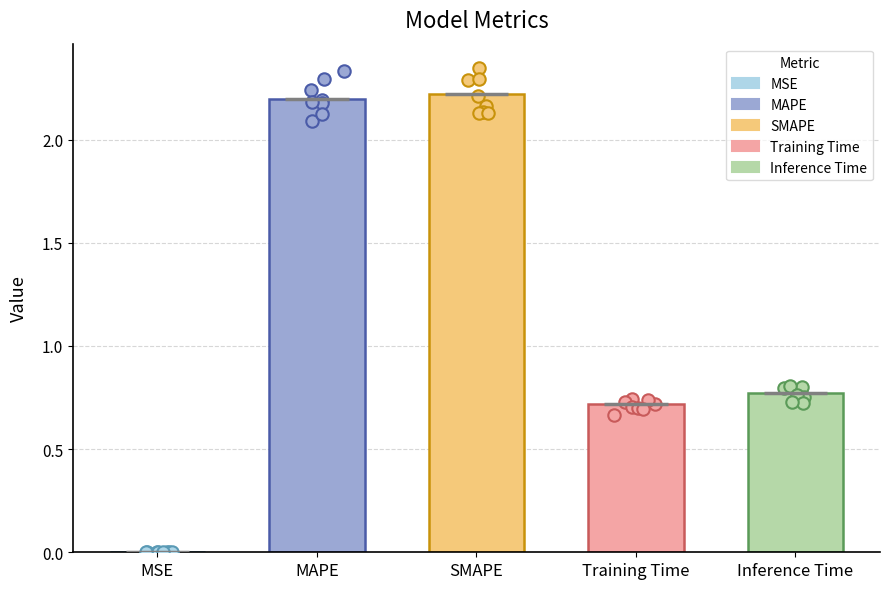

Approximately how many times larger is the value at SMAPE compared to MAPE?

1.0